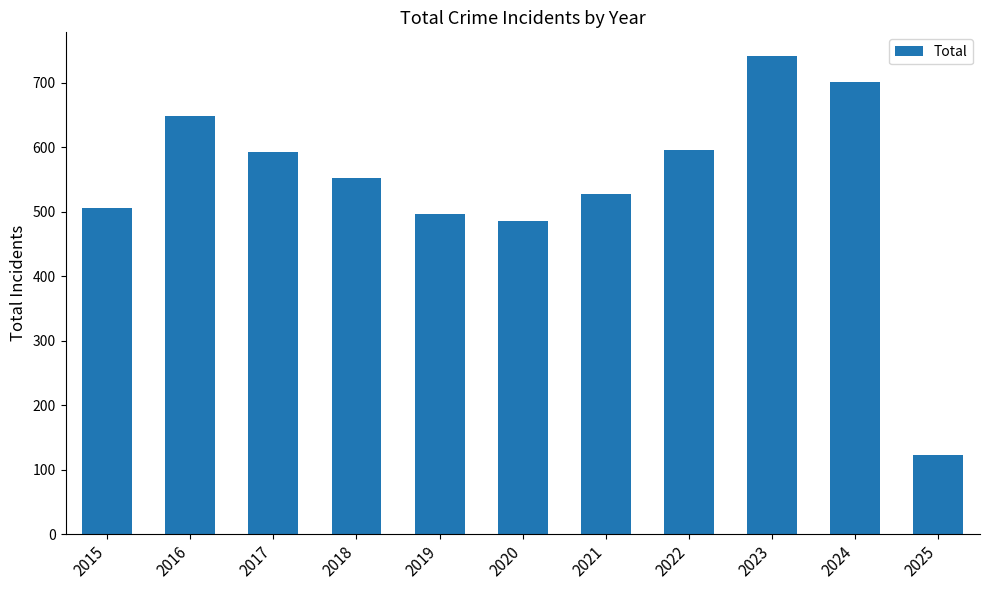

What is the sum of all values?

5968